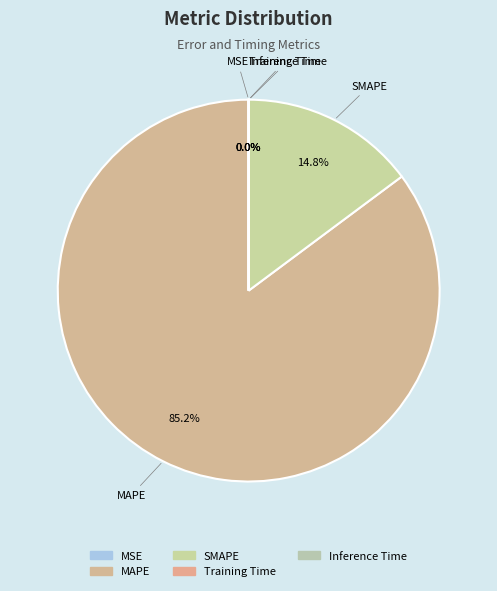

Is MAPE the majority of the pie?

Yes